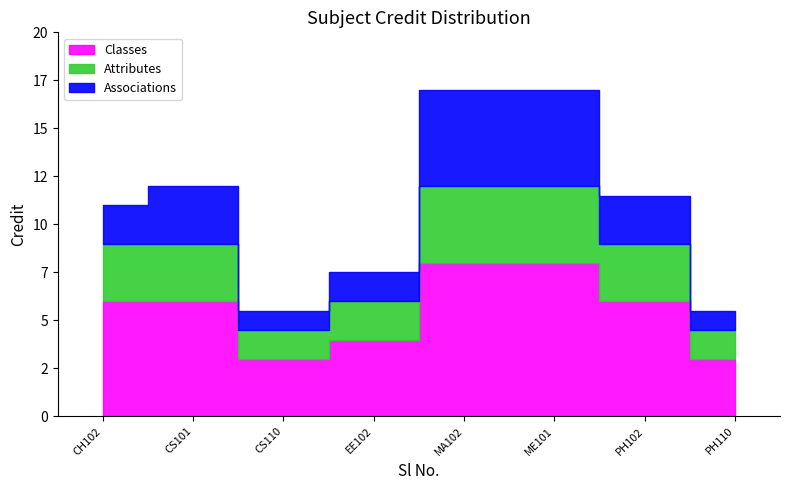

Which series has the largest total across all categories?

Classes